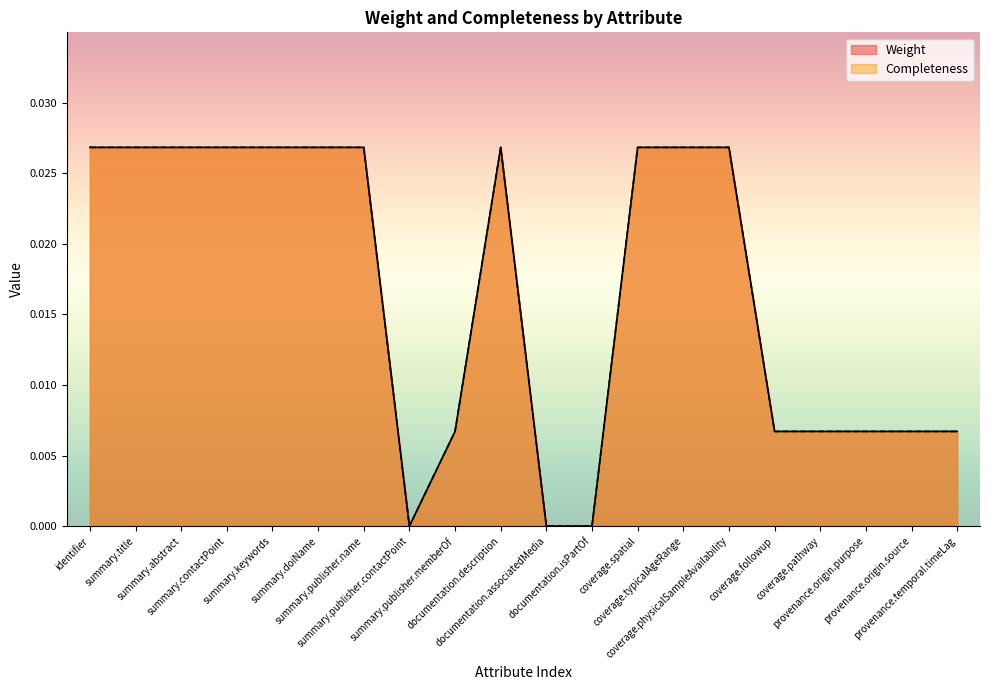

How many interior local peaks does the Completeness series have?

1